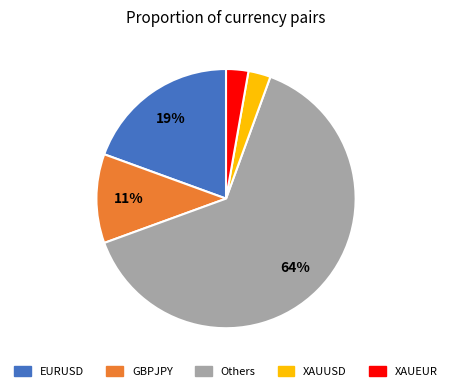

To the nearest percent, what is the difference between the largest and smallest slice percentages?

61%